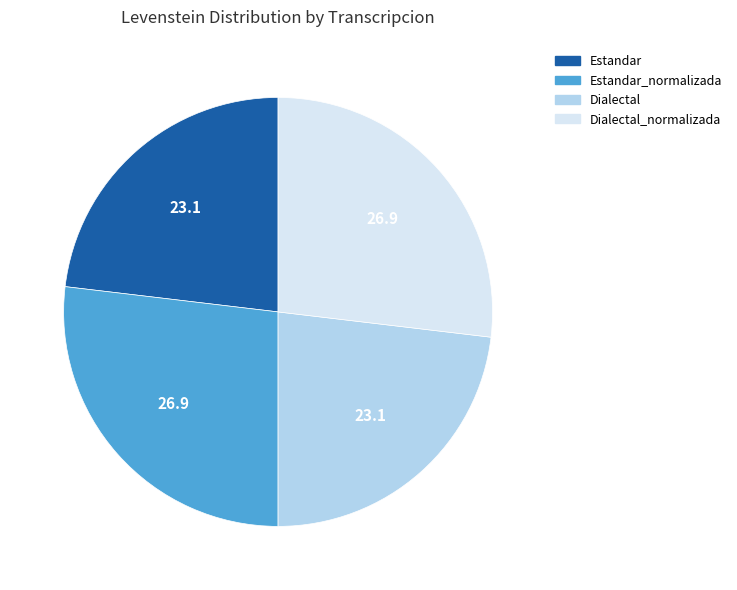

What is the ratio of the value at Estandar to the value at Estandar_normalizada?

0.9